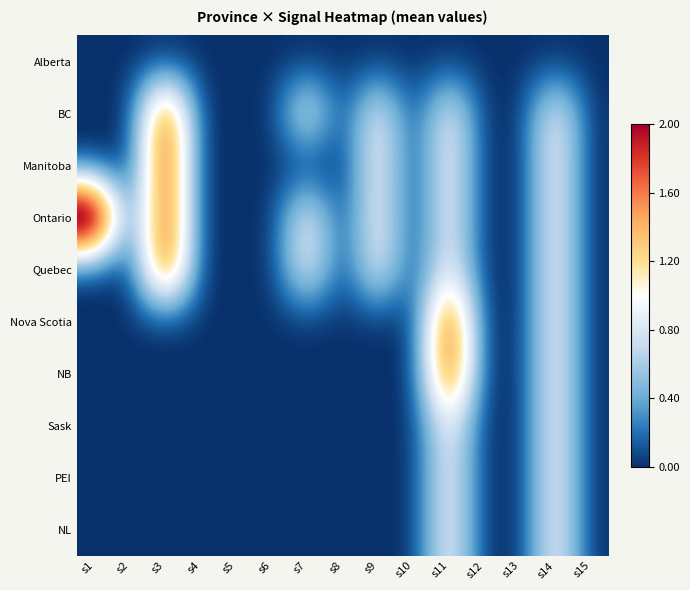

What is the spread (max minus min) of values at s7?

1